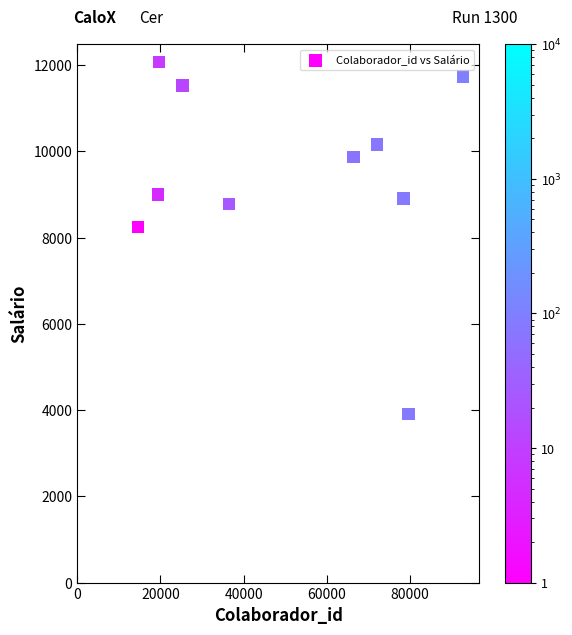

What Y value in the scatter plot is closest to 7990?

8243.2